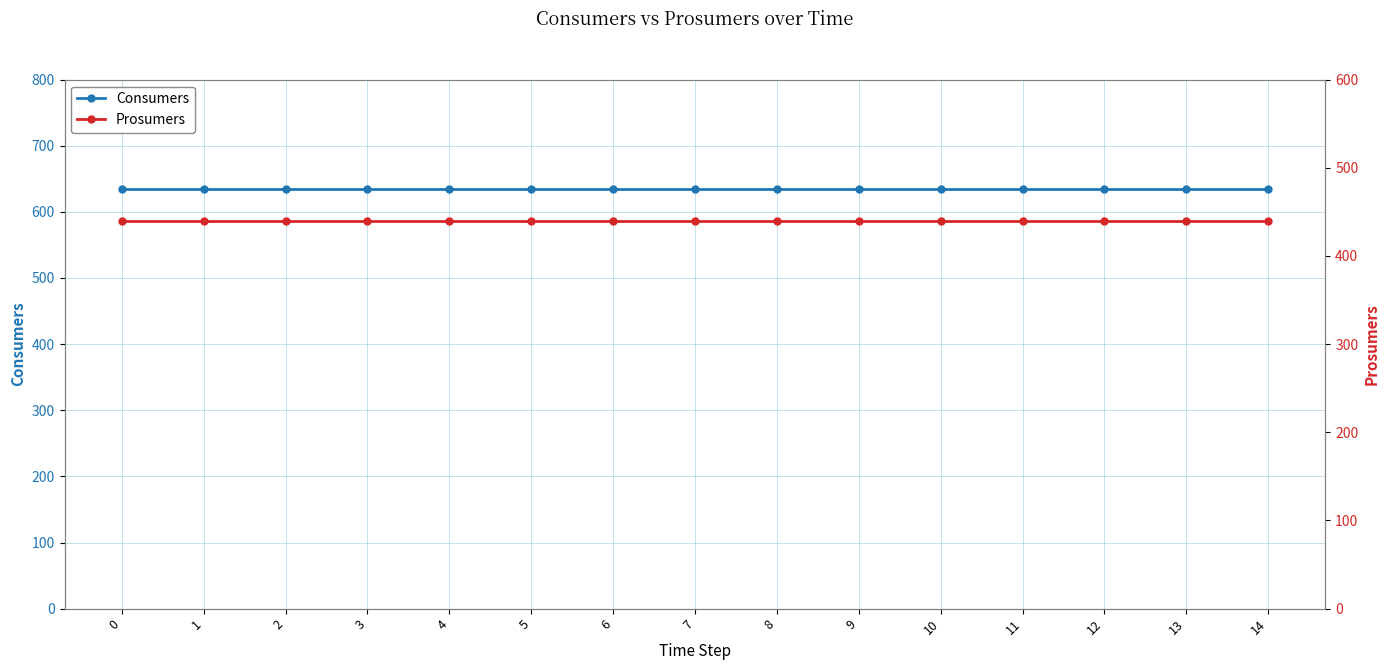

True or false: Prosumers has more than 0 points higher than both neighbors.

False